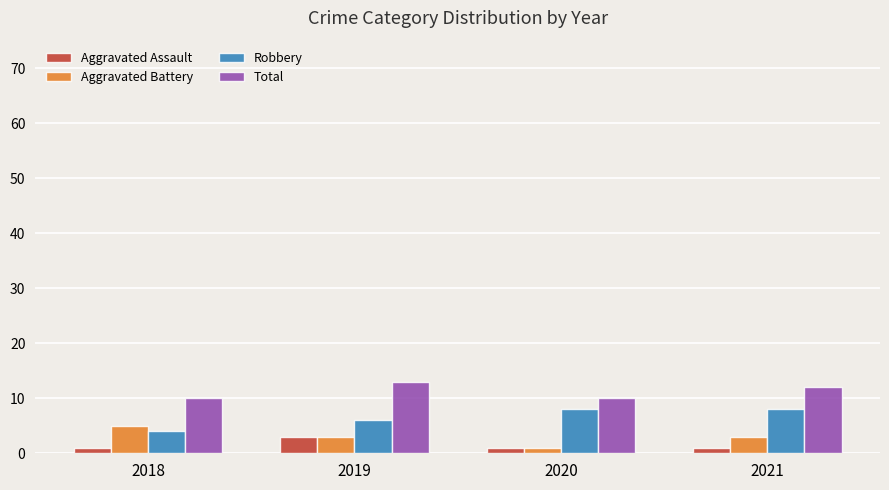

Are the bars horizontal?

No